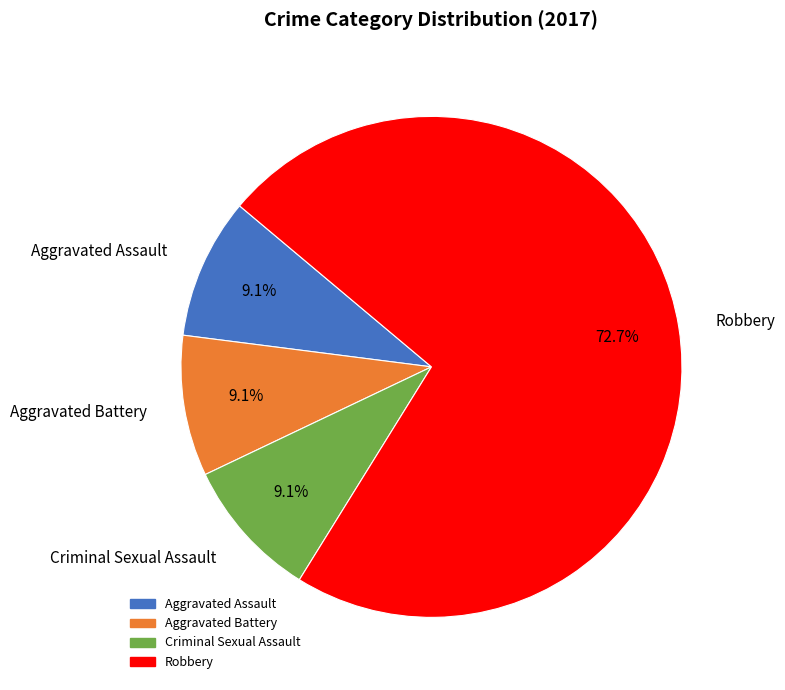

Which category has the biggest portion of the pie?

Robbery